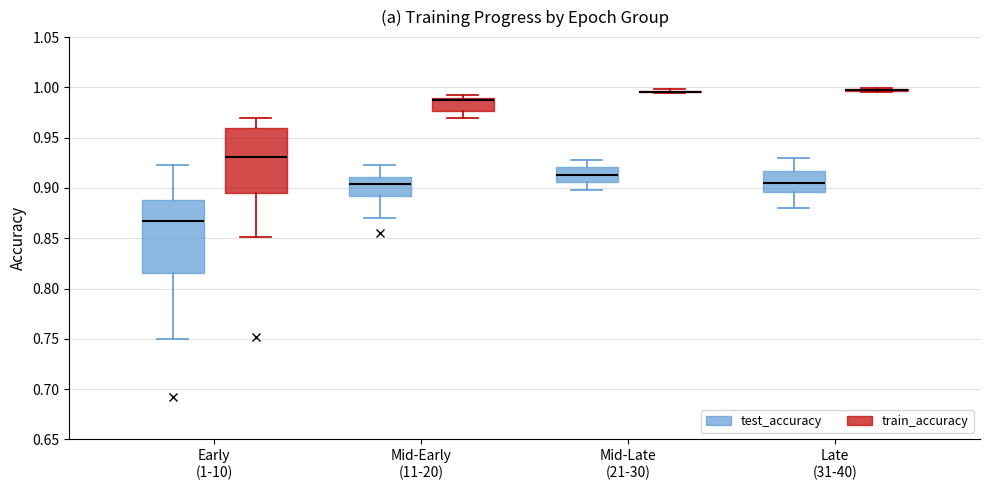

Reading left to right, read every box against the y-axis: the position of its median line, the range the box covers, and the ends of its whiskers. The values are not printed on the chart, so give them approximately, as read against the axis.

Early (1-10) (test_accuracy): median 0.870, box 0.815 to 0.890, whiskers 0.750 to 0.920
Early (1-10) (train_accuracy): median 0.930, box 0.895 to 0.960, whiskers 0.850 to 0.970
Mid-Early (11-20) (test_accuracy): median 0.905, box 0.890 to 0.910, whiskers 0.870 to 0.920
Mid-Early (11-20) (train_accuracy): median 0.990 (drawn on the box's upper edge), box 0.975 to 0.990, whiskers 0.970 to 0.995
Mid-Late (21-30) (test_accuracy): median 0.910, box 0.905 to 0.920, whiskers 0.895 to 0.925
Mid-Late (21-30) (train_accuracy): box collapsed to a line at 0.995, whiskers 0.995 to 1.000
Late (31-40) (test_accuracy): median 0.905, box 0.895 to 0.915, whiskers 0.880 to 0.930
Late (31-40) (train_accuracy): box collapsed to a line at 1.000, whiskers 0.995 to 1.000